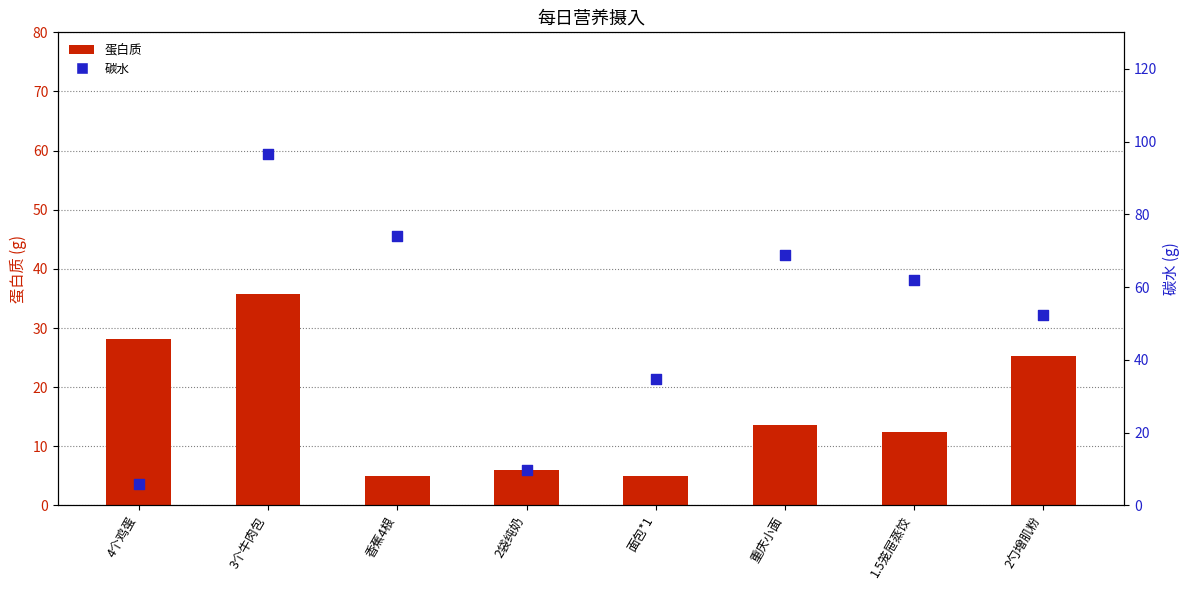

What are all the series names shown in the legend?

蛋白质, 碳水